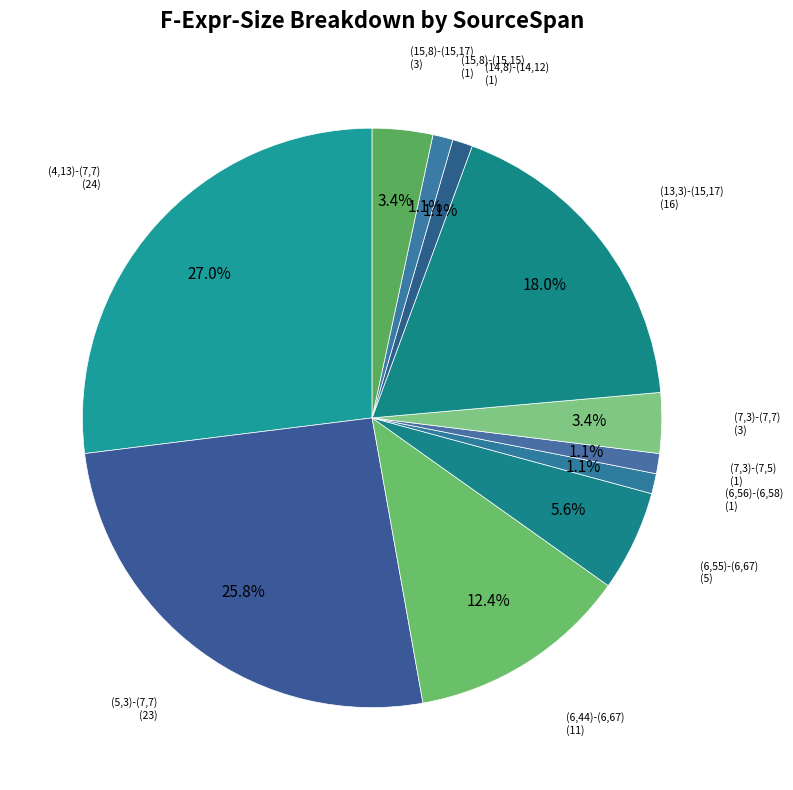

Count the number of slices in the pie.

11